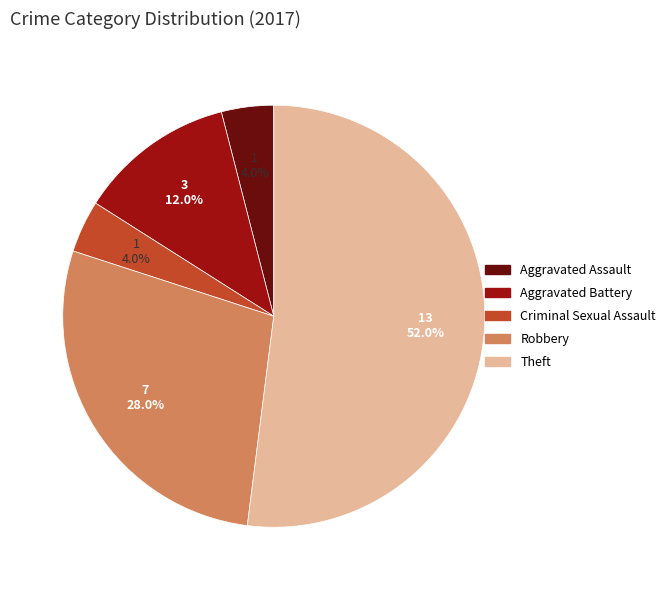

What is the ratio of the value at Aggravated Assault to the value at Criminal Sexual Assault?

1.0